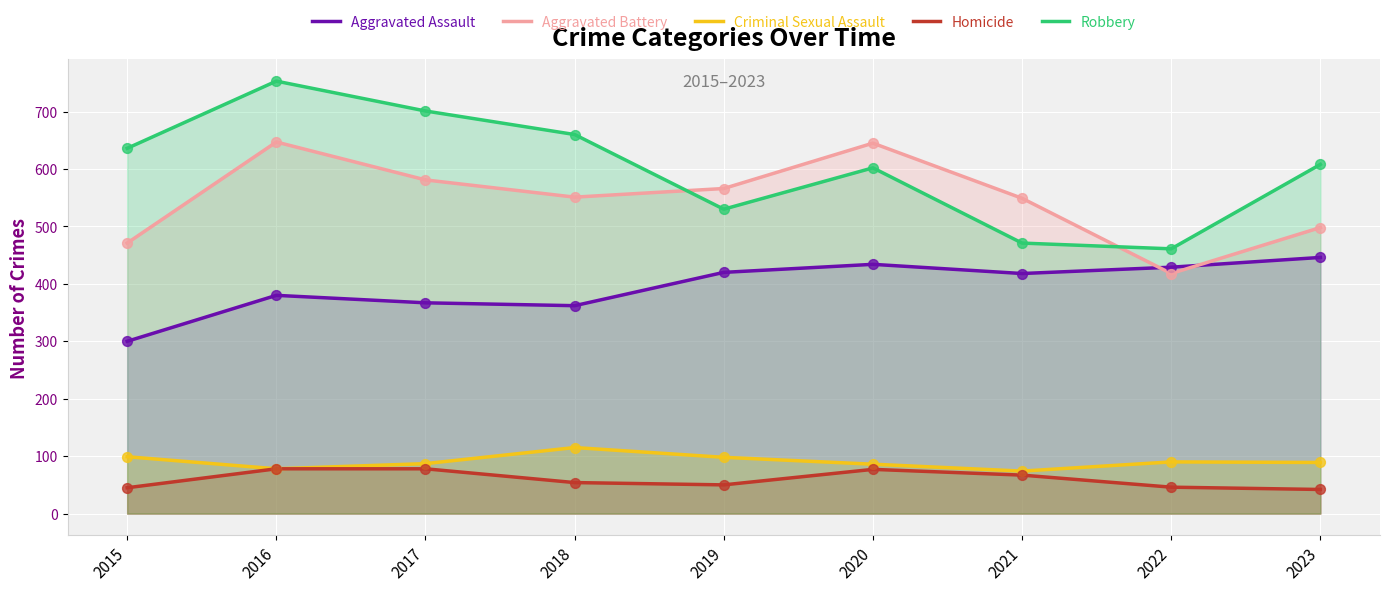

At which category is the sum across all series the highest?

2016